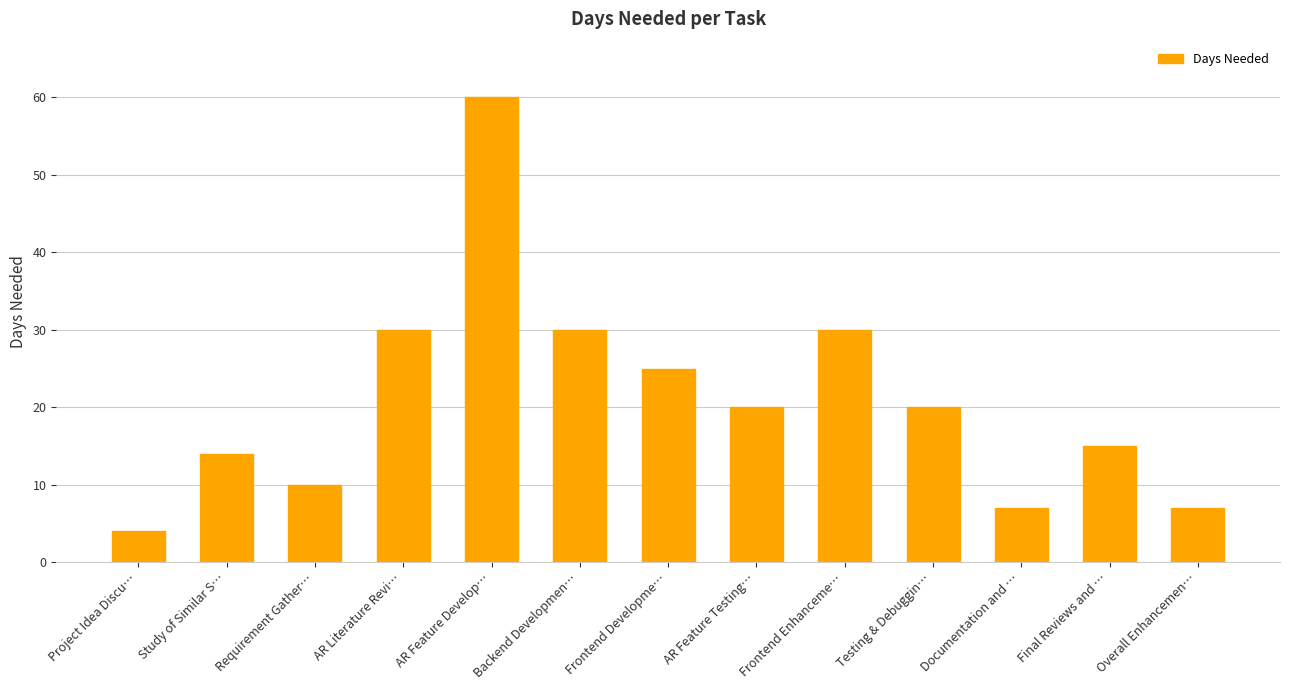

What is the value of the 2nd bar from the left?

14